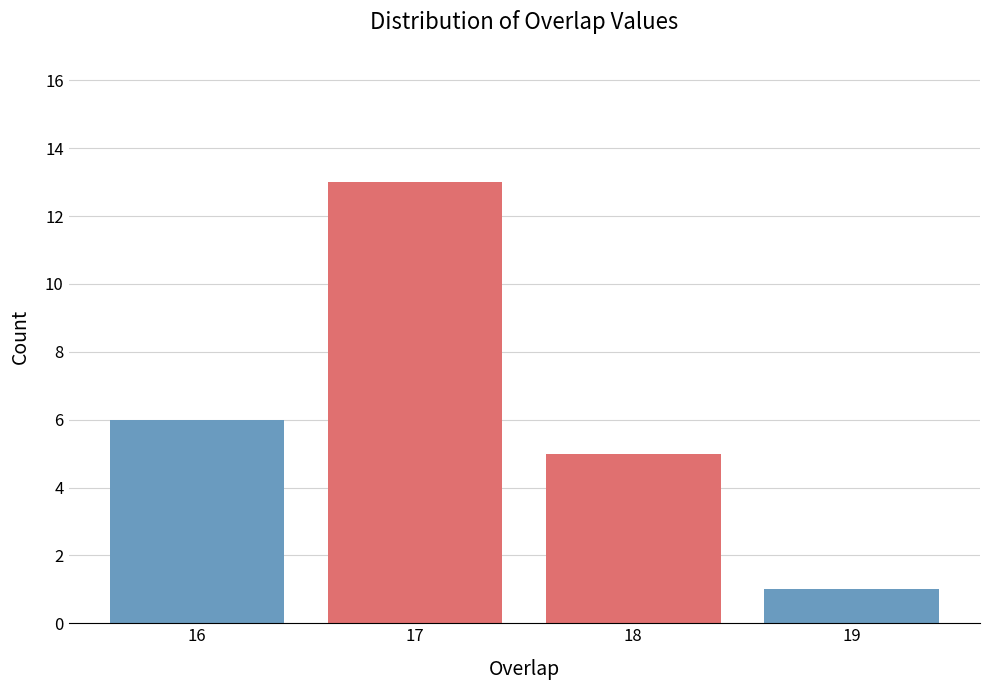

Reading left to right, extract all data points from this chart.

16=6	17=13	18=5	19=1